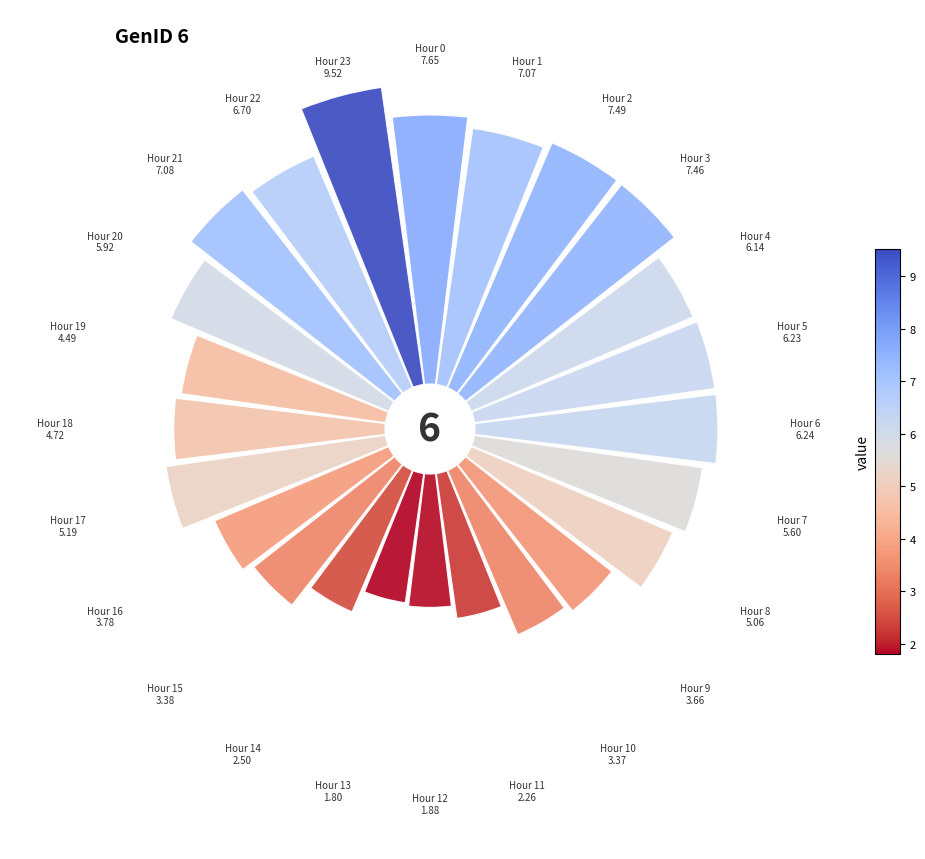

Is there any slice that represents more than half of the pie?

No